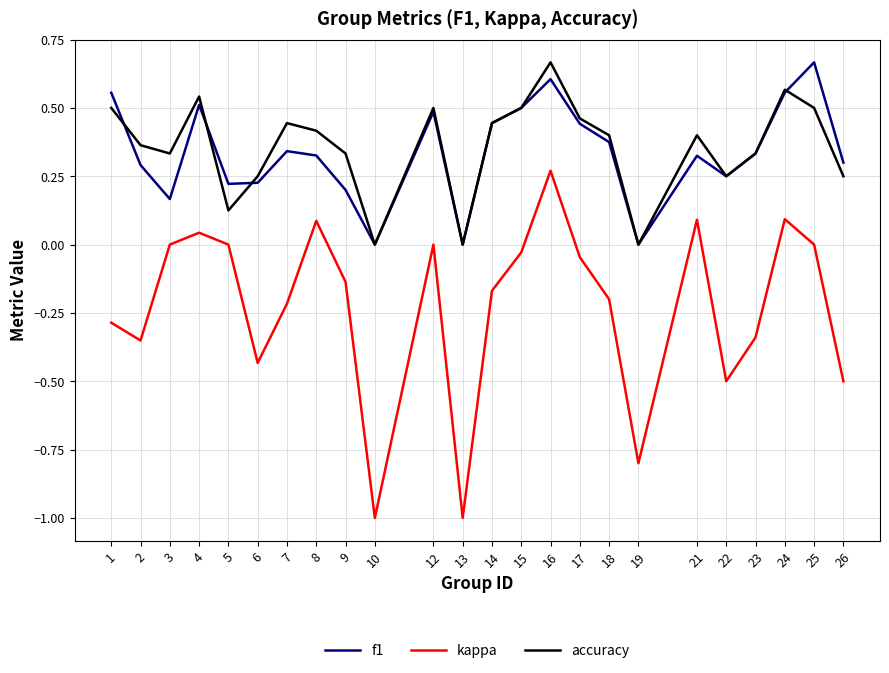

The value of f1 at 7 is 0.3. True or false?

True